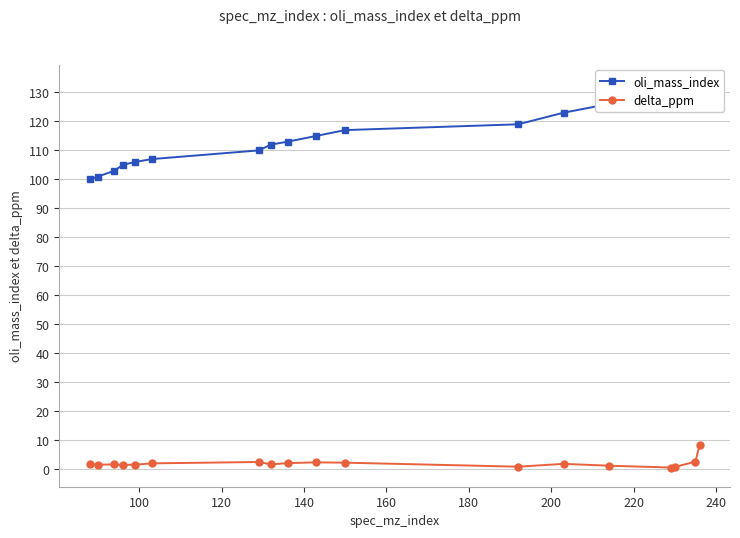

True or false: delta_ppm has more than 1 interior local peaks.

True